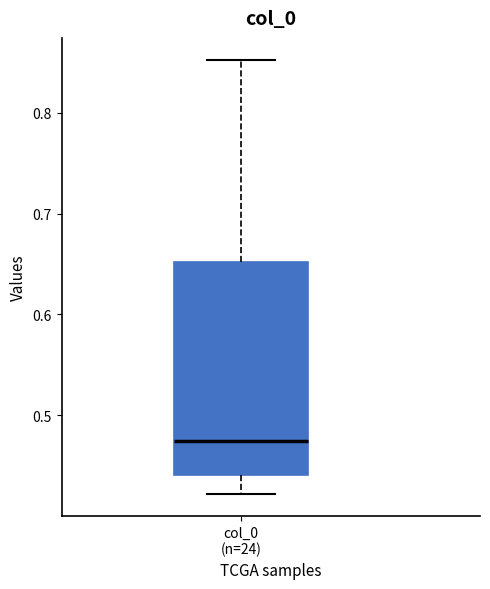

Transcribe this box plot: give where the median line is, the range the box spans, and where the two whiskers end, as read against the y-axis. The values are not printed on the chart, so give them approximately, as read against the axis.

median 0.47, box 0.44 to 0.65, whiskers 0.42 to 0.85